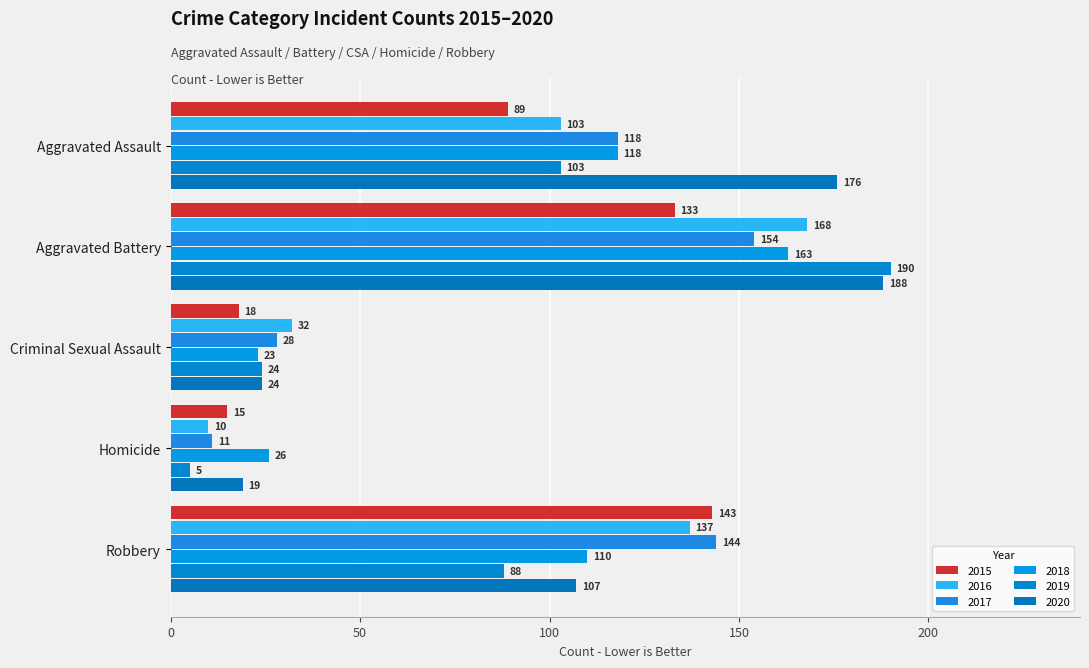

What is the label of the 4th bar from the right?

Aggravated Battery